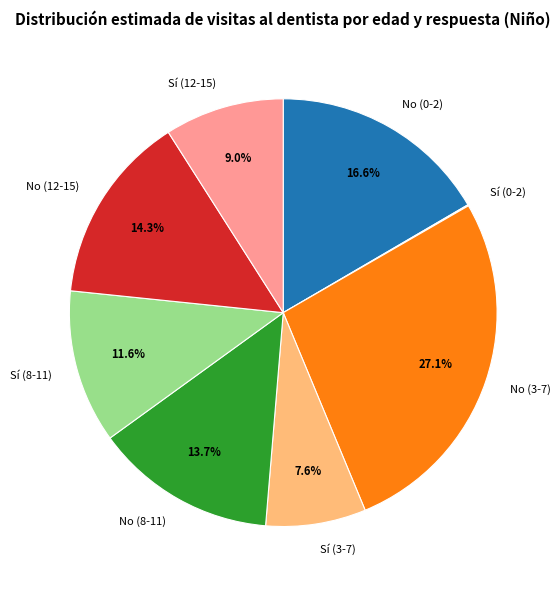

Is there a majority slice in this chart?

No